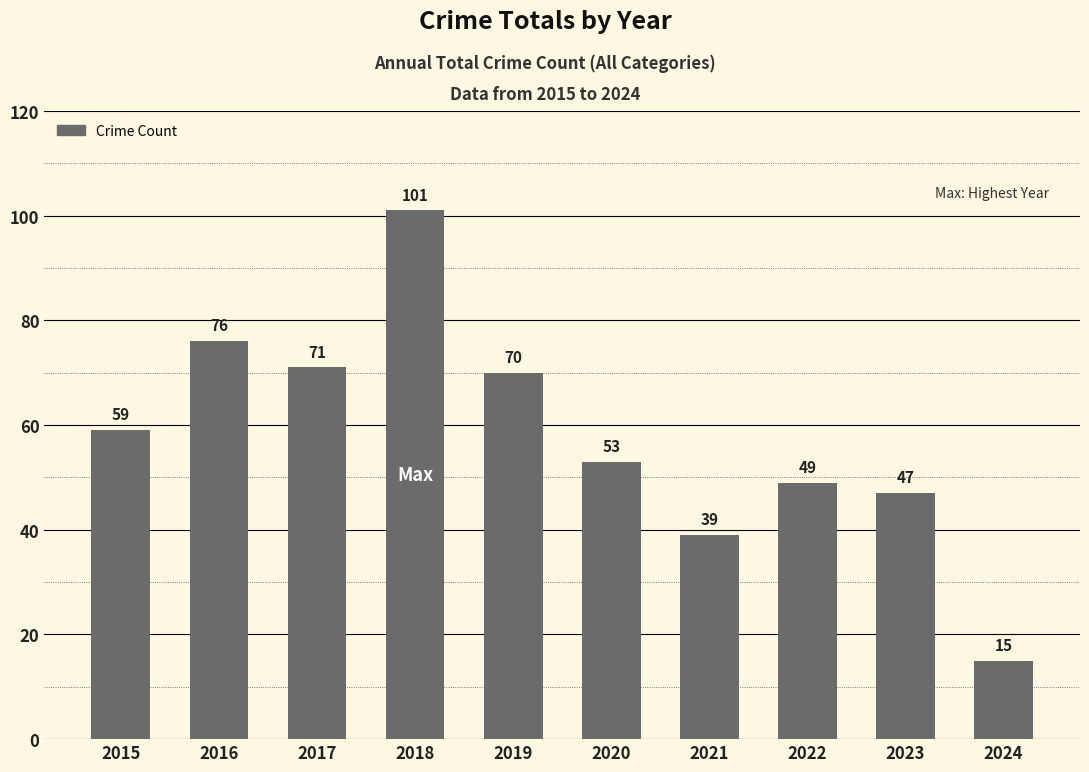

At which label is the value closest to 58?

2015